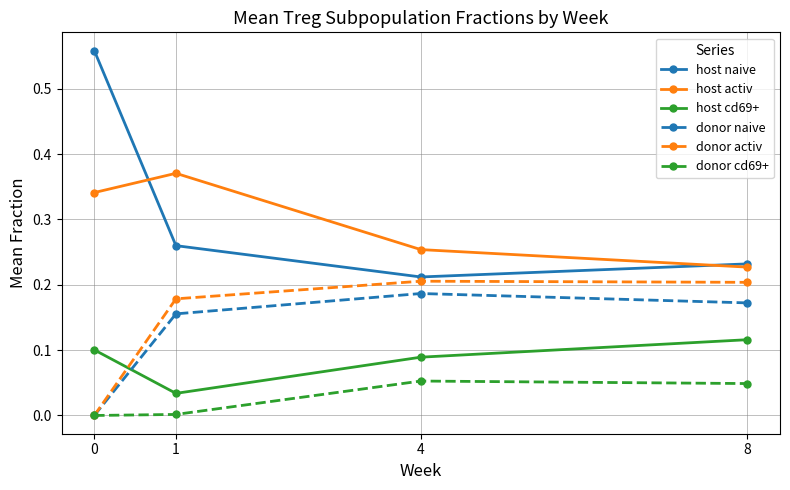

Is the value of donor naive at 0 greater than the value of host naive at 1?

No